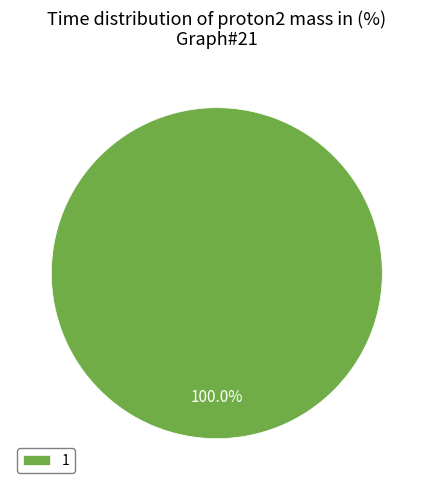

Count the number of slices in the pie.

1